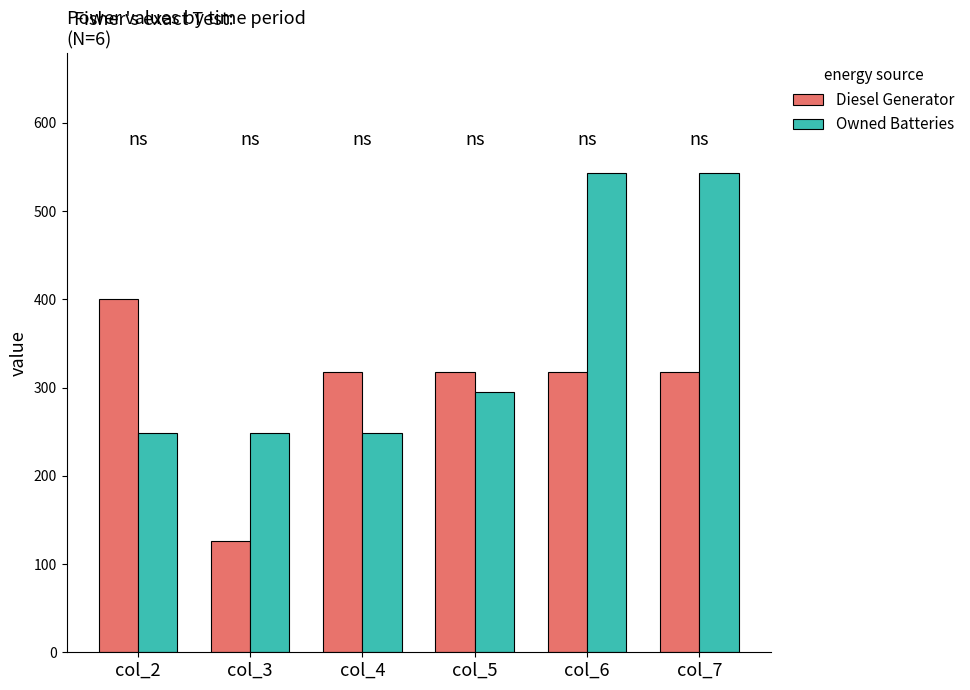

What is the difference between the Owned Batteries values at col_2 and col_6?

295